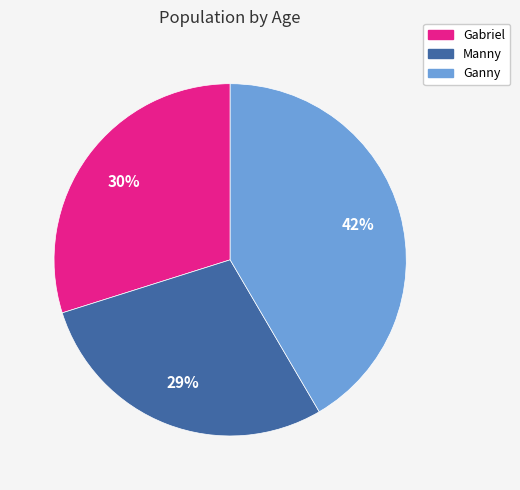

Which category has the smallest portion of the pie?

Manny